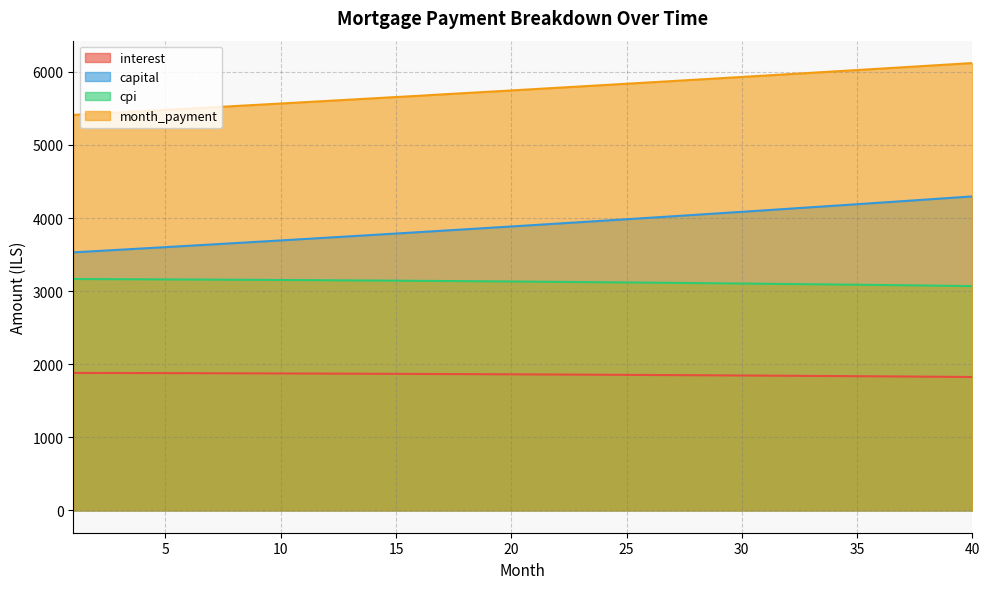

How many lines are shown in the chart?

4